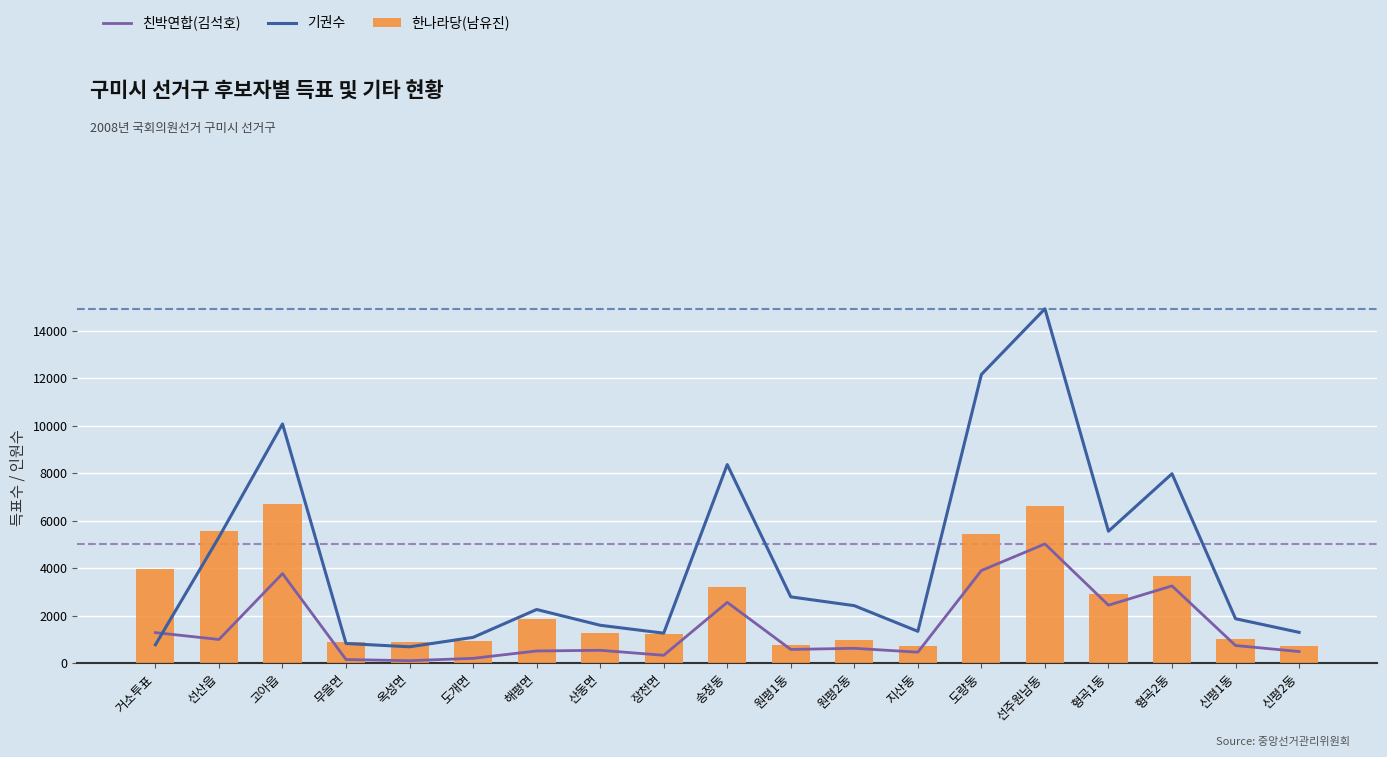

Which series has the widest spread of values?

기권수